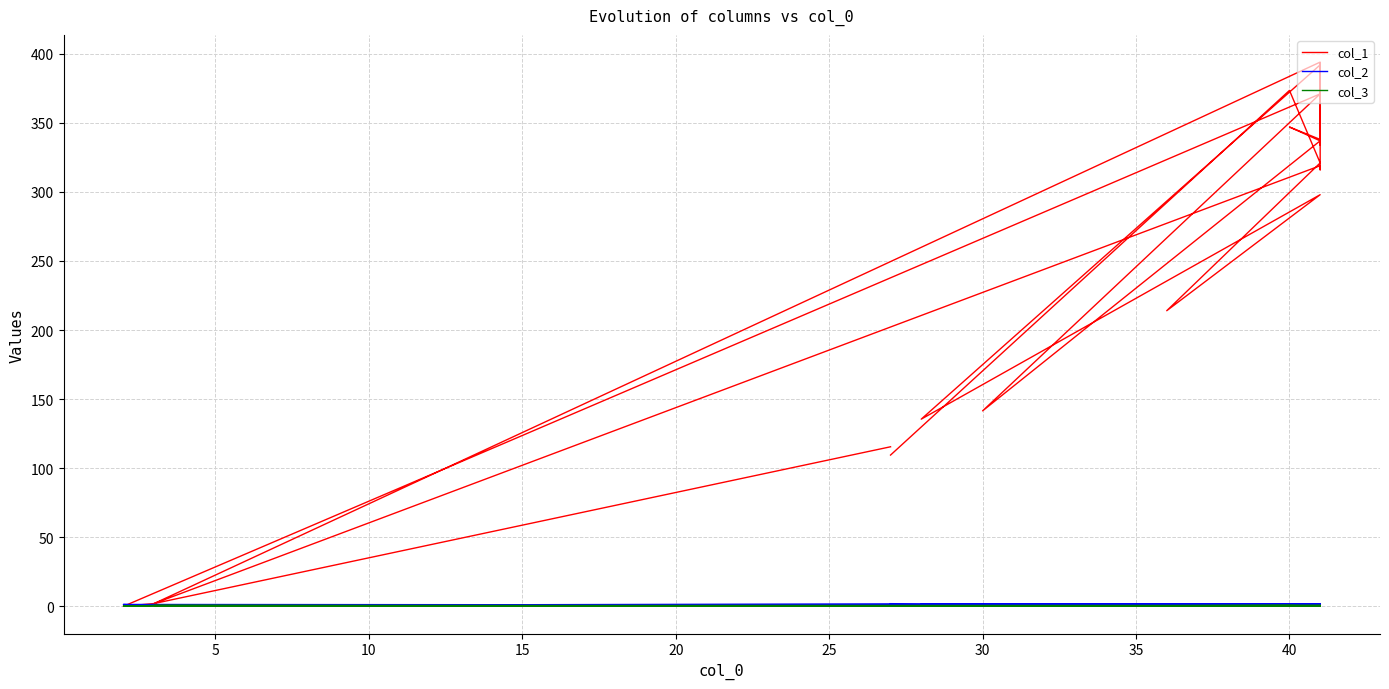

What are all the series names shown in the legend?

col_1, col_2, col_3